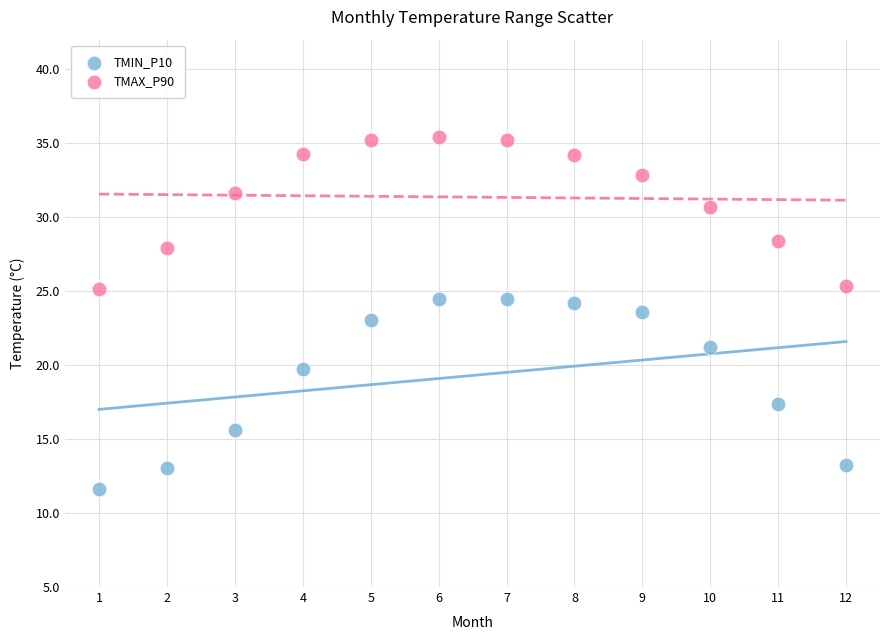

Which series reaches the minimum Y coordinate?

TMIN_P10